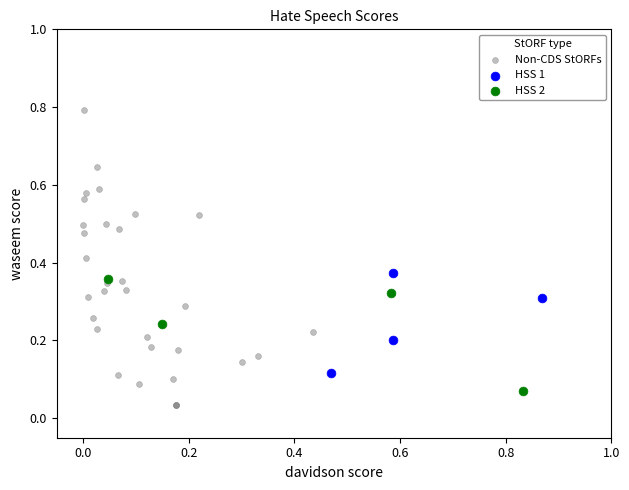

Which series contains the lowest Y value?

Non-CDS StORFs